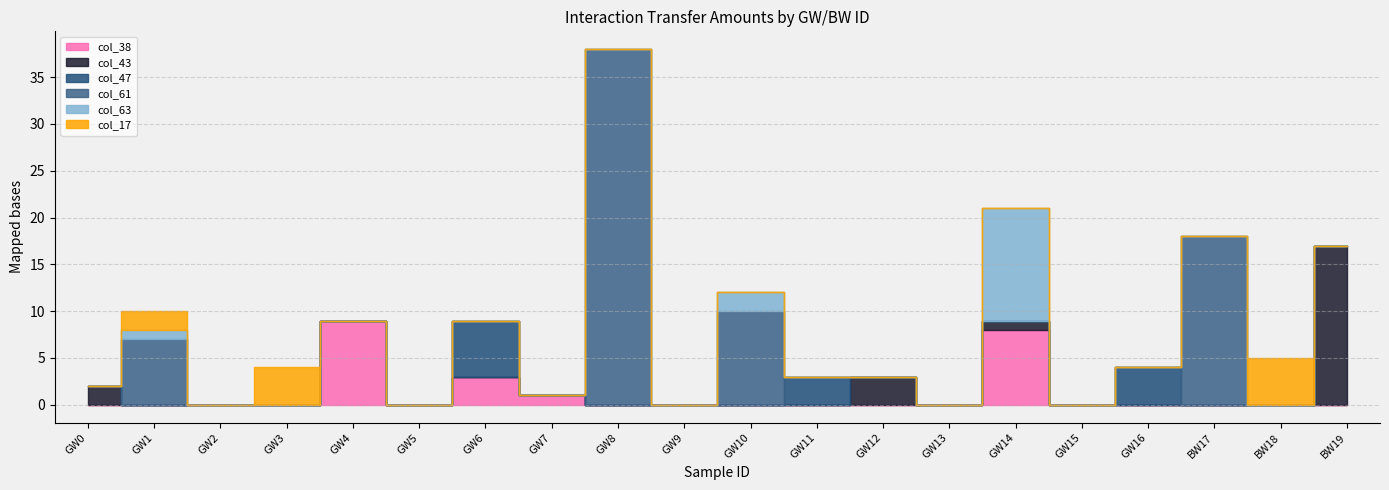

How many interior local peaks does the col_47 series have?

3